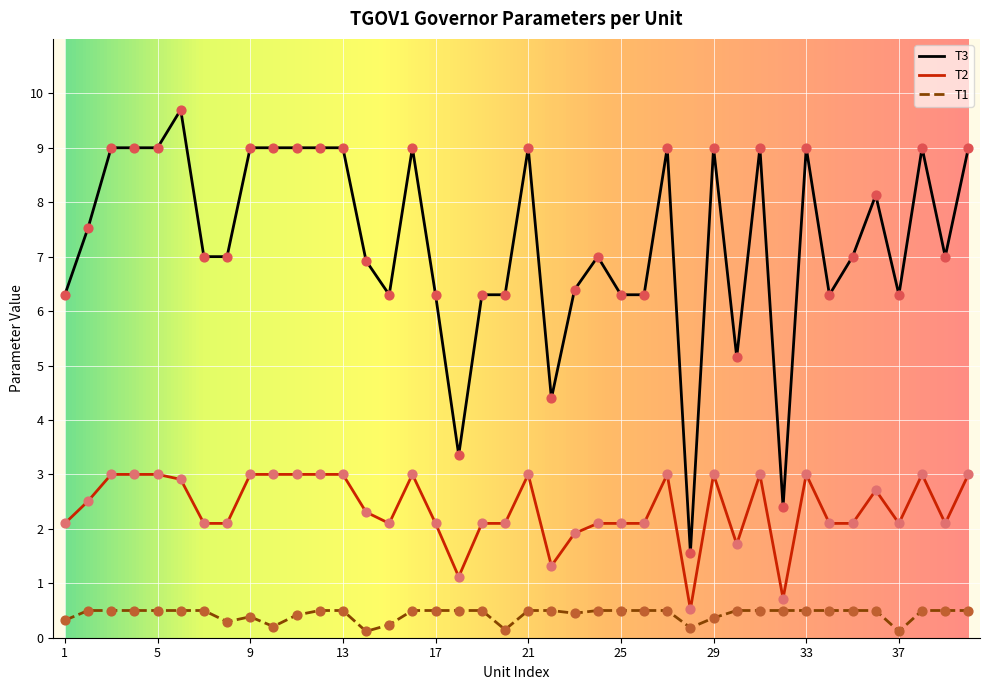

Which series has the largest total across all categories?

T3